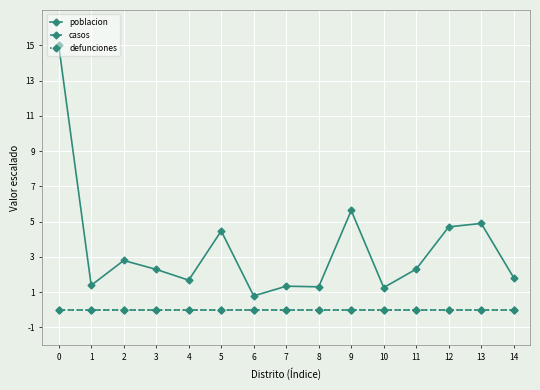

Reading right to left, transcribe all the data shown in this chart.

poblacion: 14=1.8	13=4.9	12=4.7	11=2.3	10=1.3	9=5.6	8=1.3	7=1.3	6=0.8	5=4.5	4=1.7	3=2.3	2=2.8	1=1.4	0=15.0
casos: 14=0.0	13=0.0	12=0.0	11=0.0	10=0.0	9=0.0	8=0.0	7=0.0	6=0.0	5=0.0	4=0.0	3=0.0	2=0.0	1=0.0	0=0.0
defunciones: 14=0.0	13=0.0	12=0.0	11=0.0	10=0.0	9=0.0	8=0.0	7=0.0	6=0.0	5=0.0	4=0.0	3=0.0	2=0.0	1=0.0	0=0.0